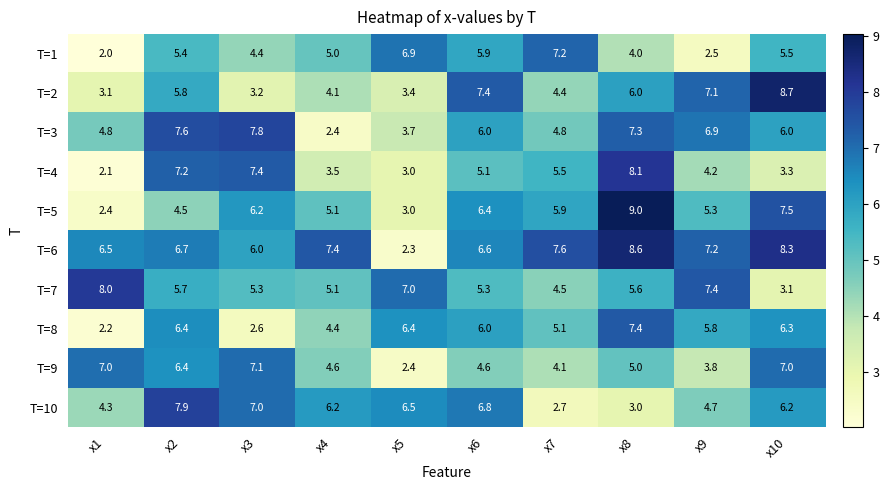

At x1, list the series in order from largest to smallest.

T=7, T=9, T=6, T=3, T=10, T=2, T=5, T=8, T=4, T=1